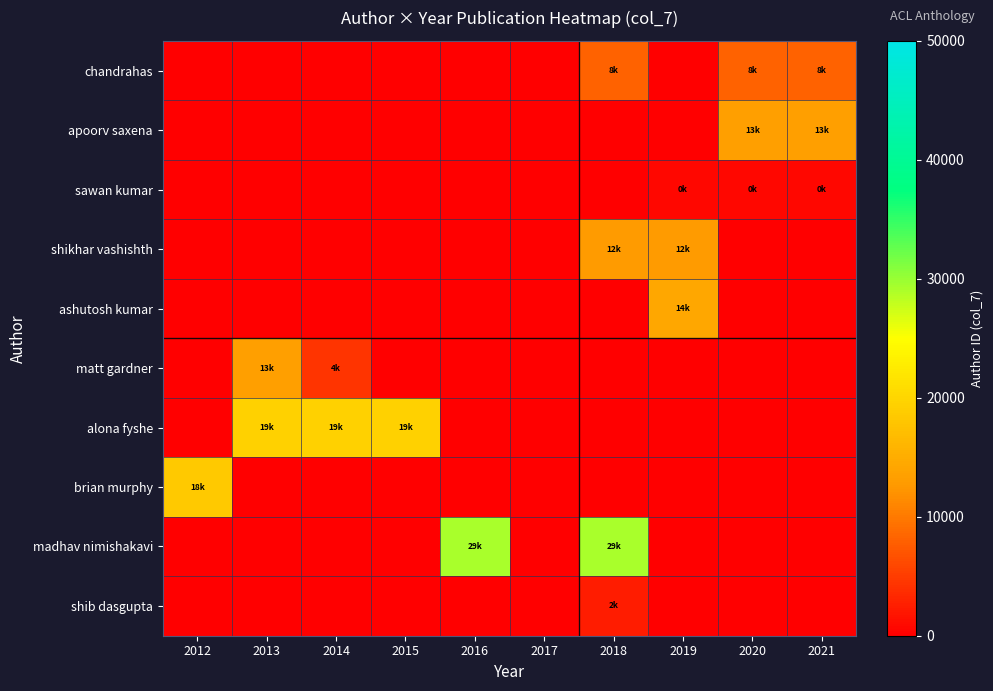

How many data points does each series have?

10